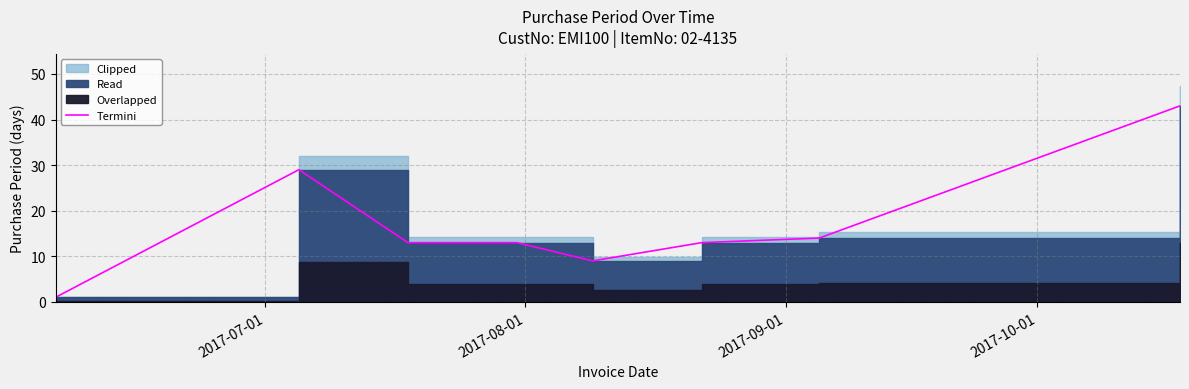

What is the greatest value displayed?

43